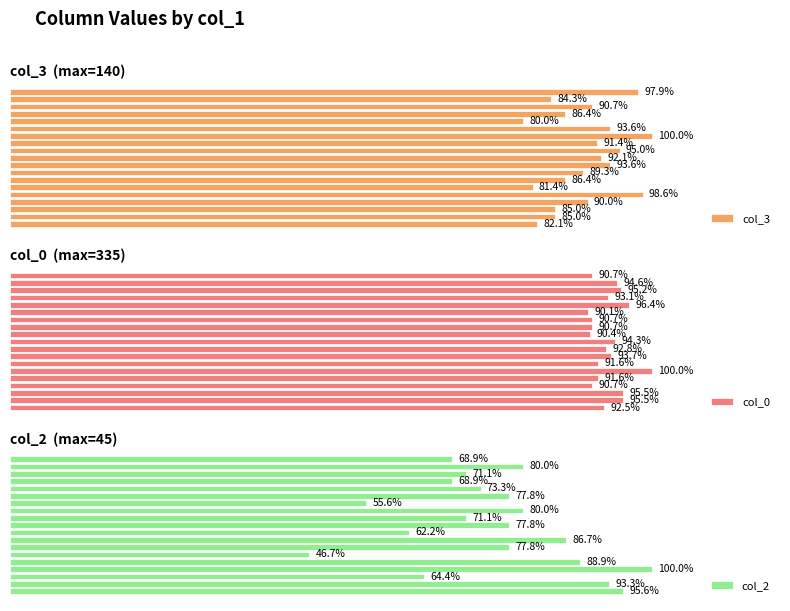

What is the difference between the maximum and minimum values in the col_3 series?

20.0